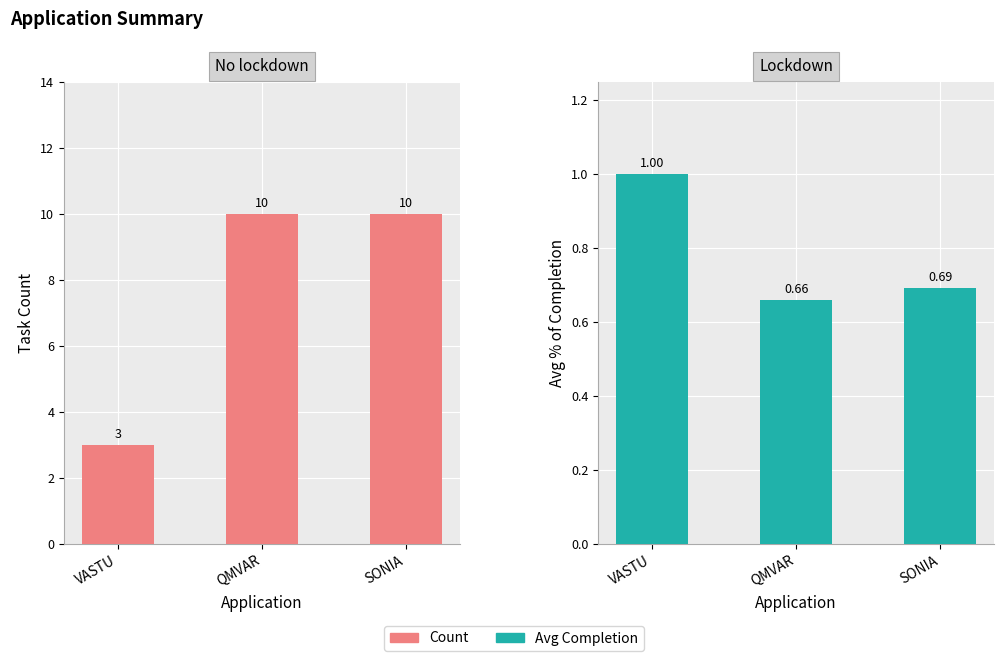

What is the average value of the Count series?

7.7